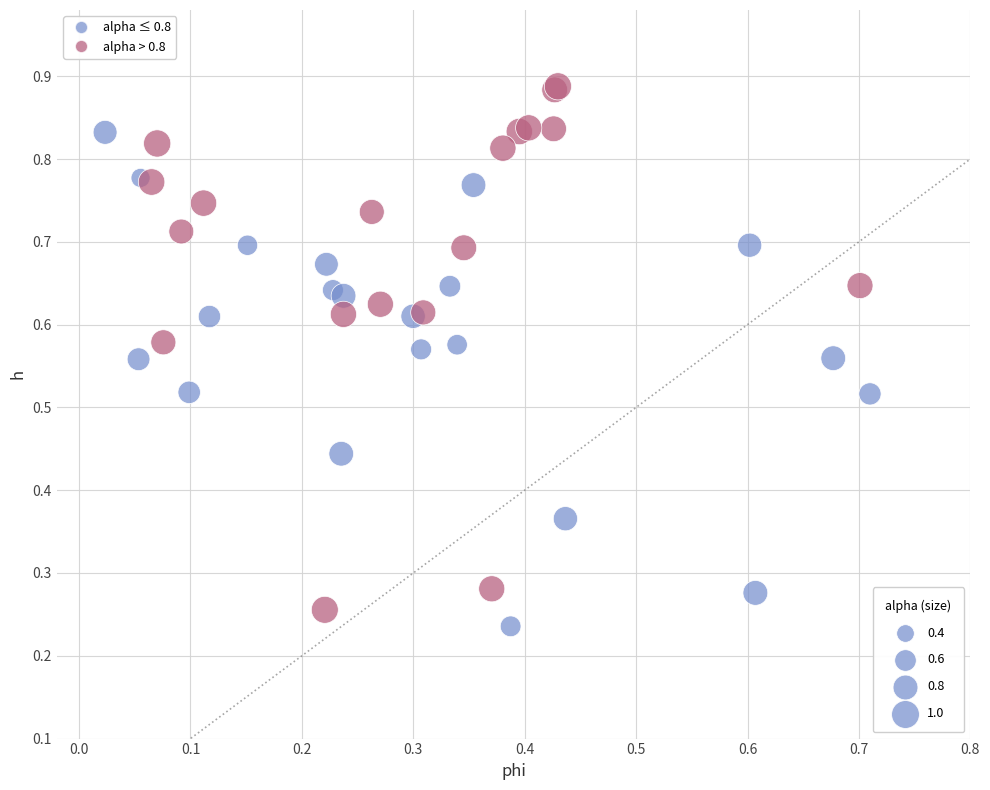

Which series has the largest Y range (max minus min)?

alpha > 0.8